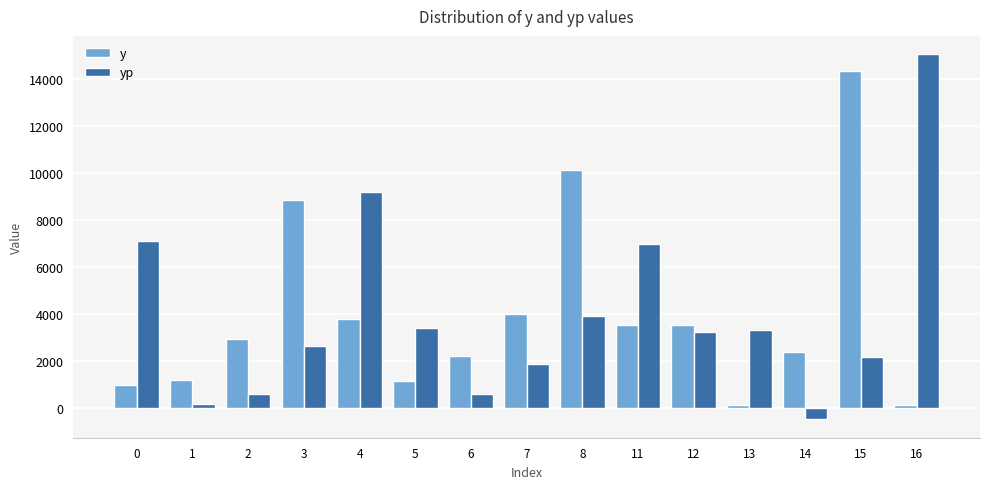

Which series changed the most between 8 and 13?

y